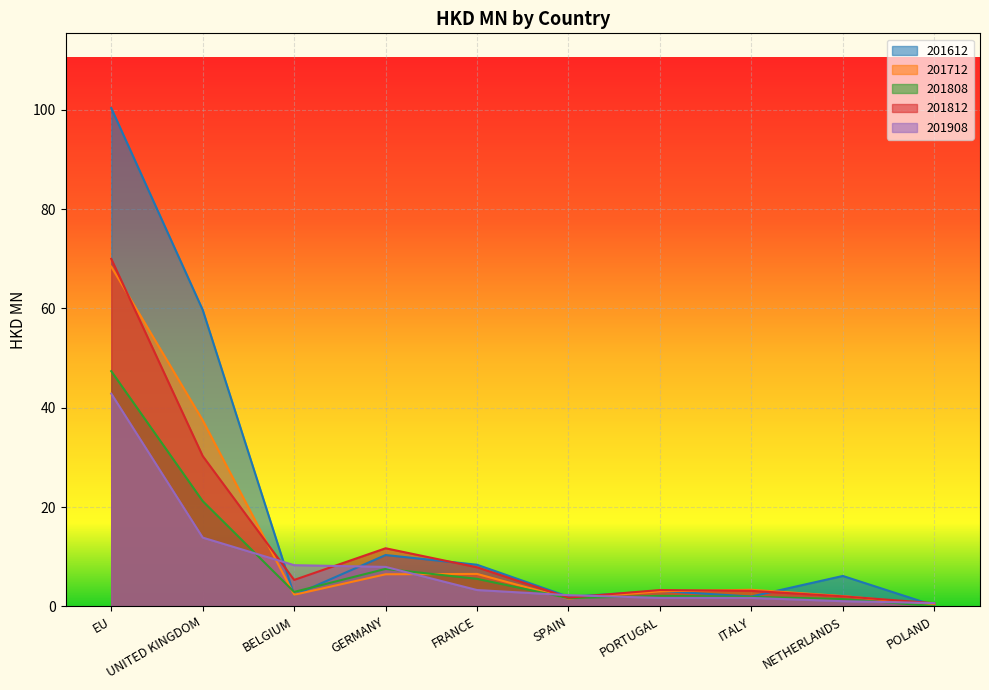

Reading left to right, list all the values displayed in this chart.

201612: EU=100.4	UNITED KINGDOM=59.7	BELGIUM=2.2	GERMANY=10.3	FRANCE=8.4	SPAIN=1.9	PORTUGAL=3.1	ITALY=2.0	NETHERLANDS=6.1	POLAND=0.2
201712: EU=68.4	UNITED KINGDOM=37.5	BELGIUM=2.3	GERMANY=6.5	FRANCE=6.5	SPAIN=1.6	PORTUGAL=3.0	ITALY=3.3	NETHERLANDS=2.1	POLAND=0.4
201808: EU=47.4	UNITED KINGDOM=21.2	BELGIUM=2.9	GERMANY=7.5	FRANCE=5.5	SPAIN=1.6	PORTUGAL=2.1	ITALY=1.9	NETHERLANDS=1.5	POLAND=0.1
201812: EU=70.0	UNITED KINGDOM=30.3	BELGIUM=5.3	GERMANY=11.7	FRANCE=7.9	SPAIN=1.8	PORTUGAL=3.3	ITALY=3.1	NETHERLANDS=2.0	POLAND=0.6
201908: EU=42.8	UNITED KINGDOM=13.8	BELGIUM=8.3	GERMANY=7.9	FRANCE=3.3	SPAIN=2.2	PORTUGAL=1.7	ITALY=1.7	NETHERLANDS=1.0	POLAND=0.7